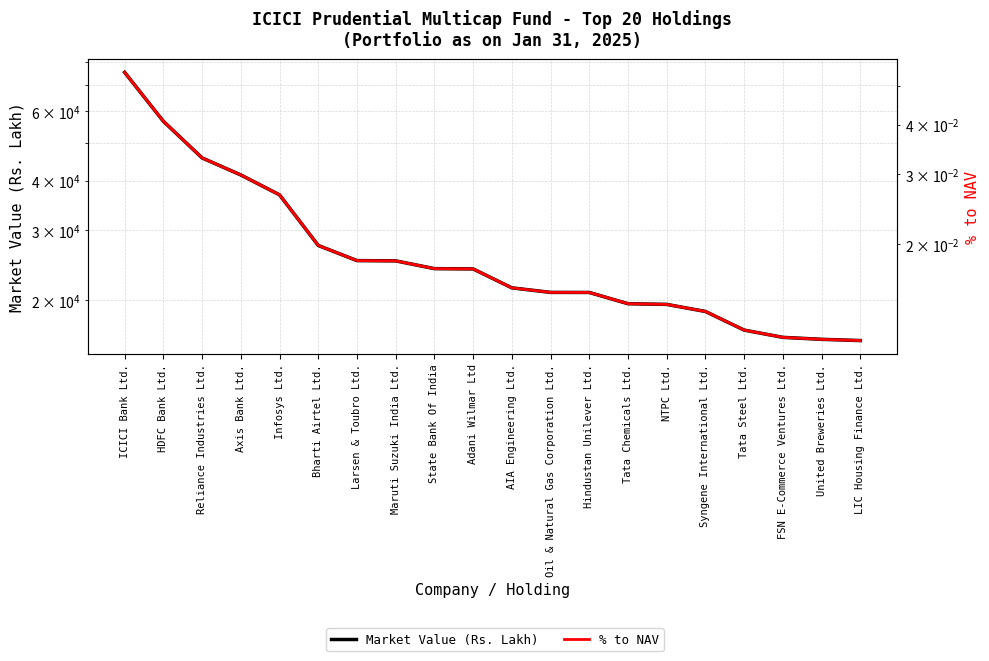

What is the label of the 10th point from the left?

Adani Wilmar Ltd